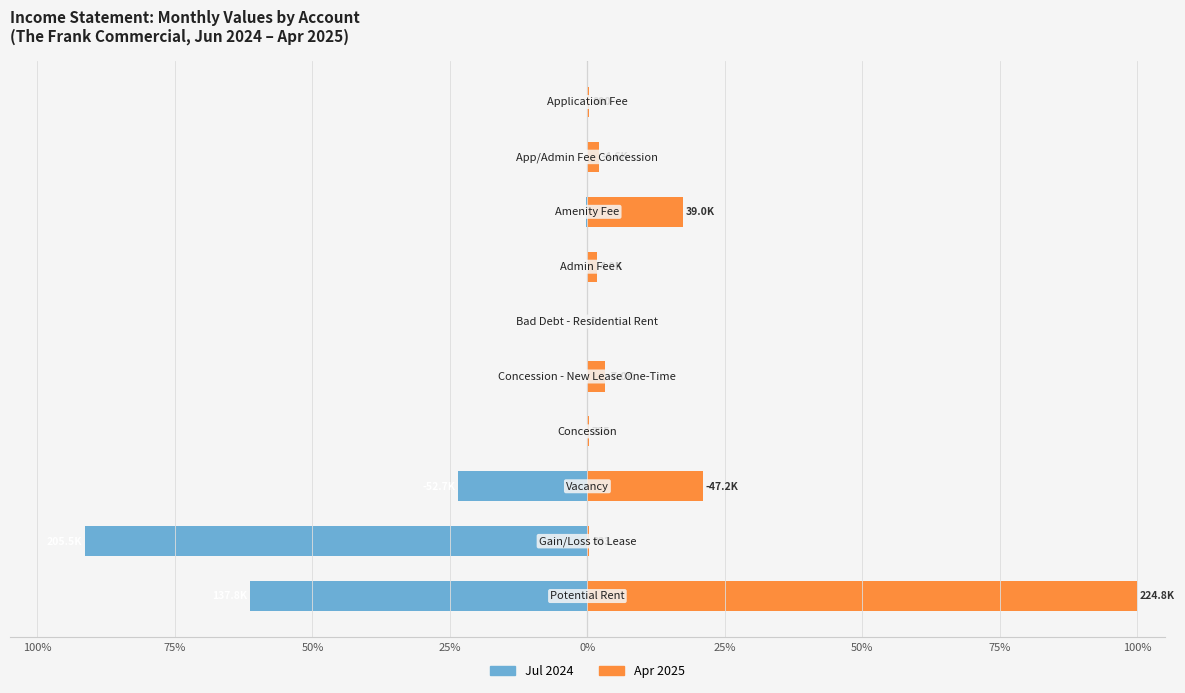

Which has a higher value, 50% or 100%?

50%